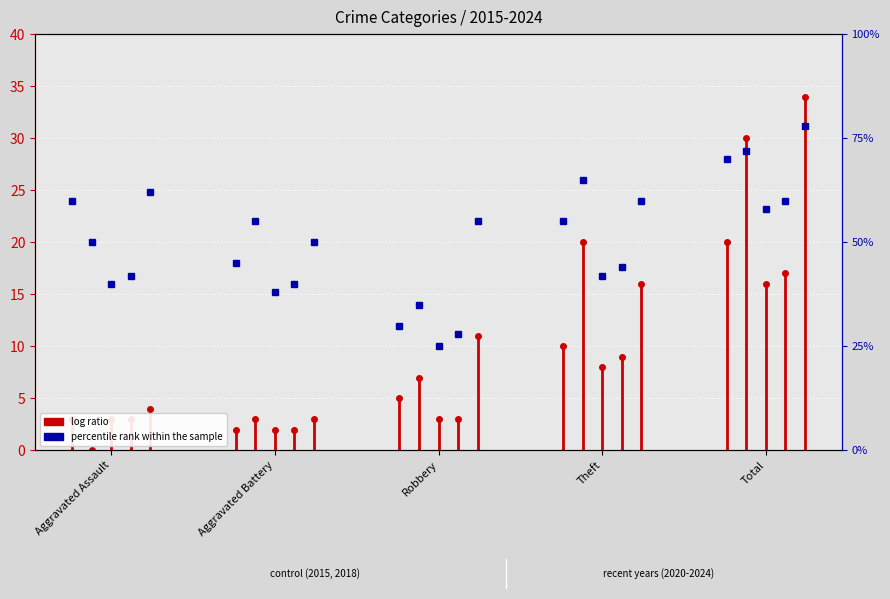

What is the sum of the values at Aggravated Assault and Aggravated Battery?

3